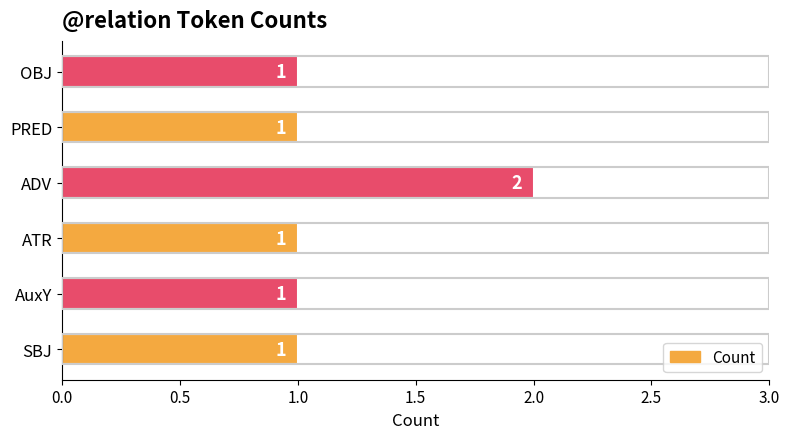

Which category has the highest value across all series?

ADV